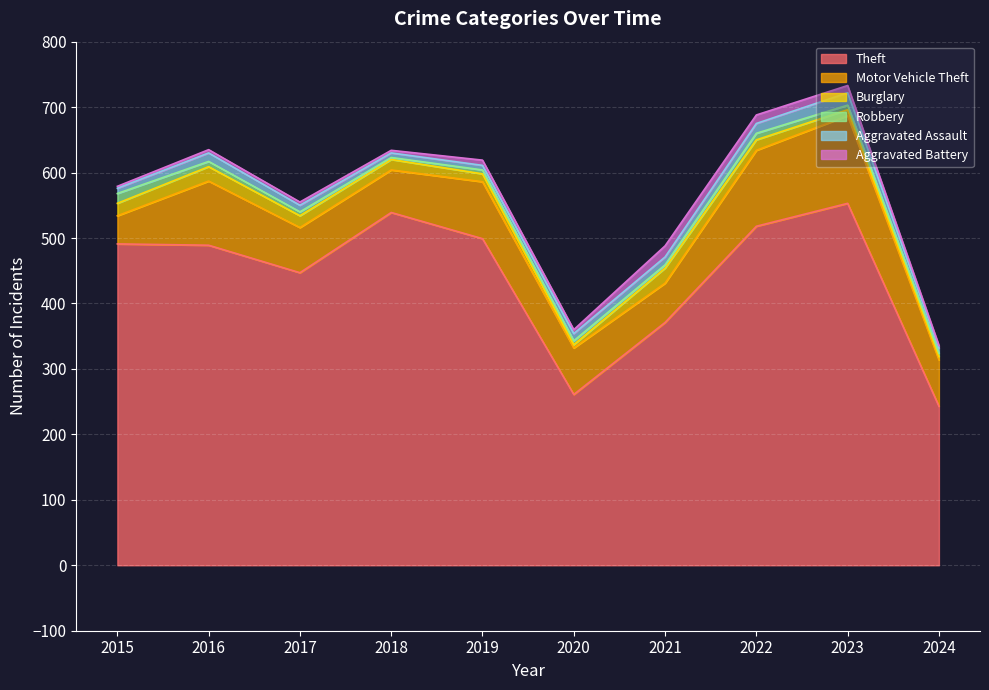

At 2015, list the series in order from largest to smallest.

Theft, Motor Vehicle Theft, Burglary, Robbery, Aggravated Assault, Aggravated Battery